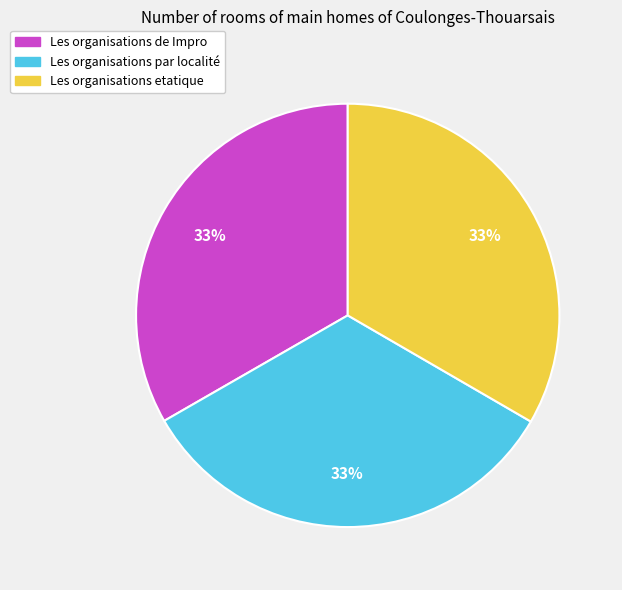

Approximately how many times larger is the value at Les organisations de Impro compared to Les organisations par localité?

1.0